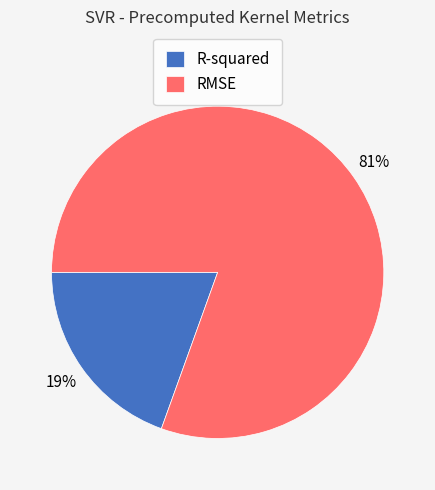

Do R-squared and RMSE together represent more than half of the pie?

Yes